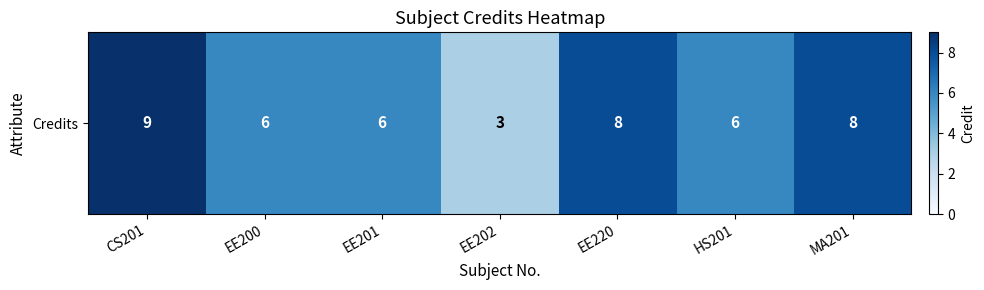

Reading right to left, transcribe all the data shown in this chart.

8	6	8	3	6	6	9